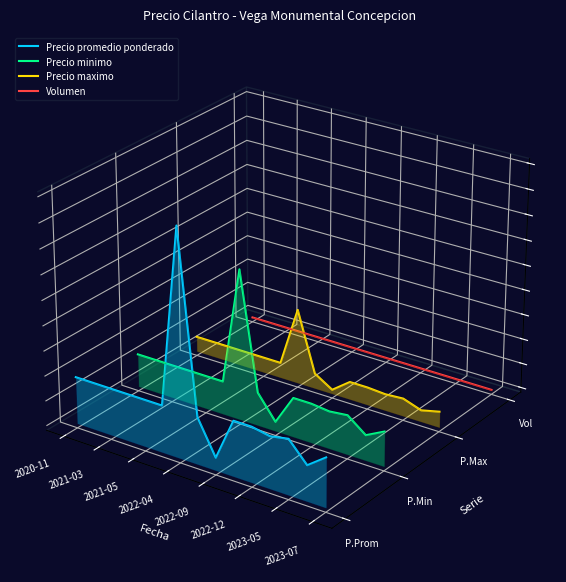

True or false: Precio promedio ponderado has a value of -0.0 at 8.

False